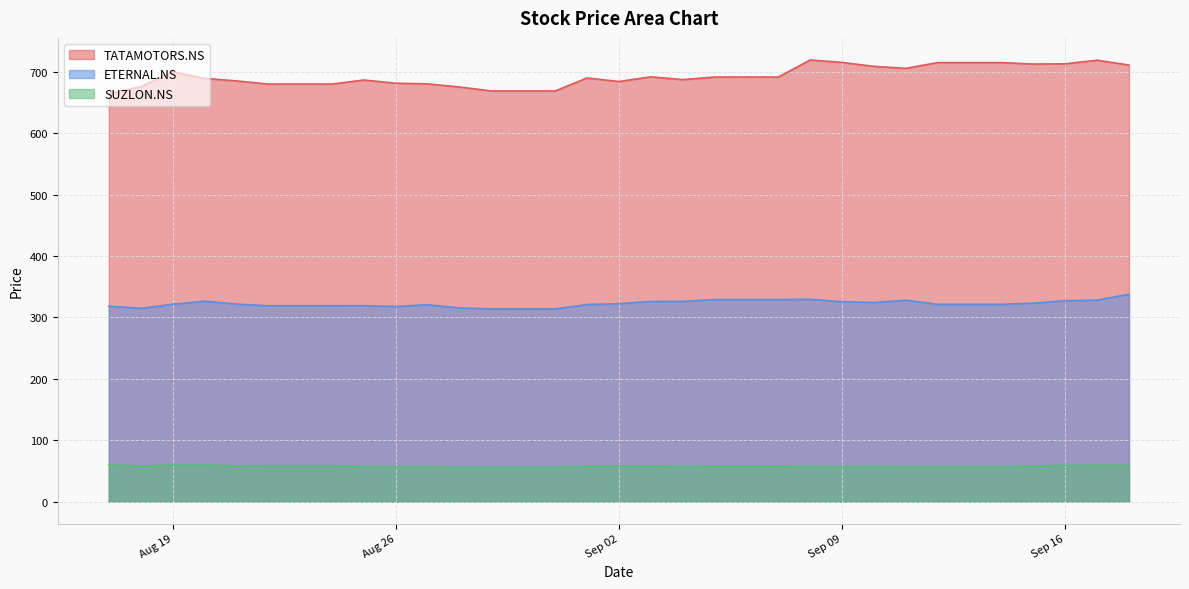

Rank the series by their average value, from lowest to highest.

SUZLON.NS, ETERNAL.NS, TATAMOTORS.NS